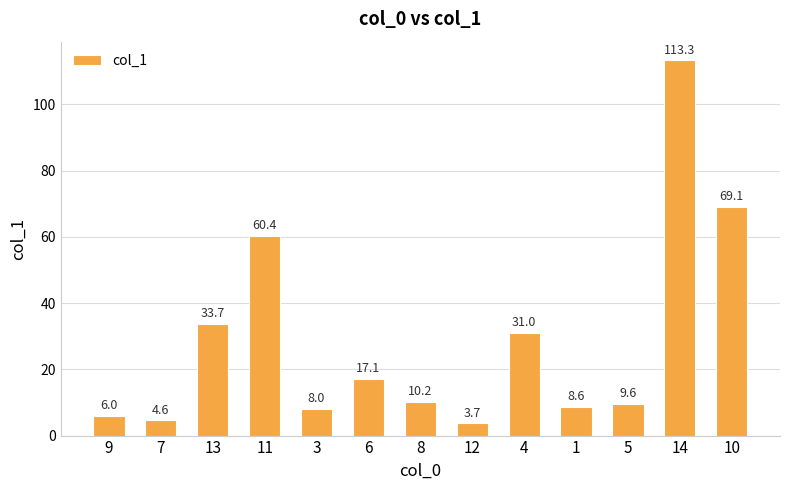

Reading left to right, extract all data points from this chart.

6.0	4.6	33.7	60.4	8.0	17.1	10.2	3.7	31.0	8.6	9.6	113.3	69.1